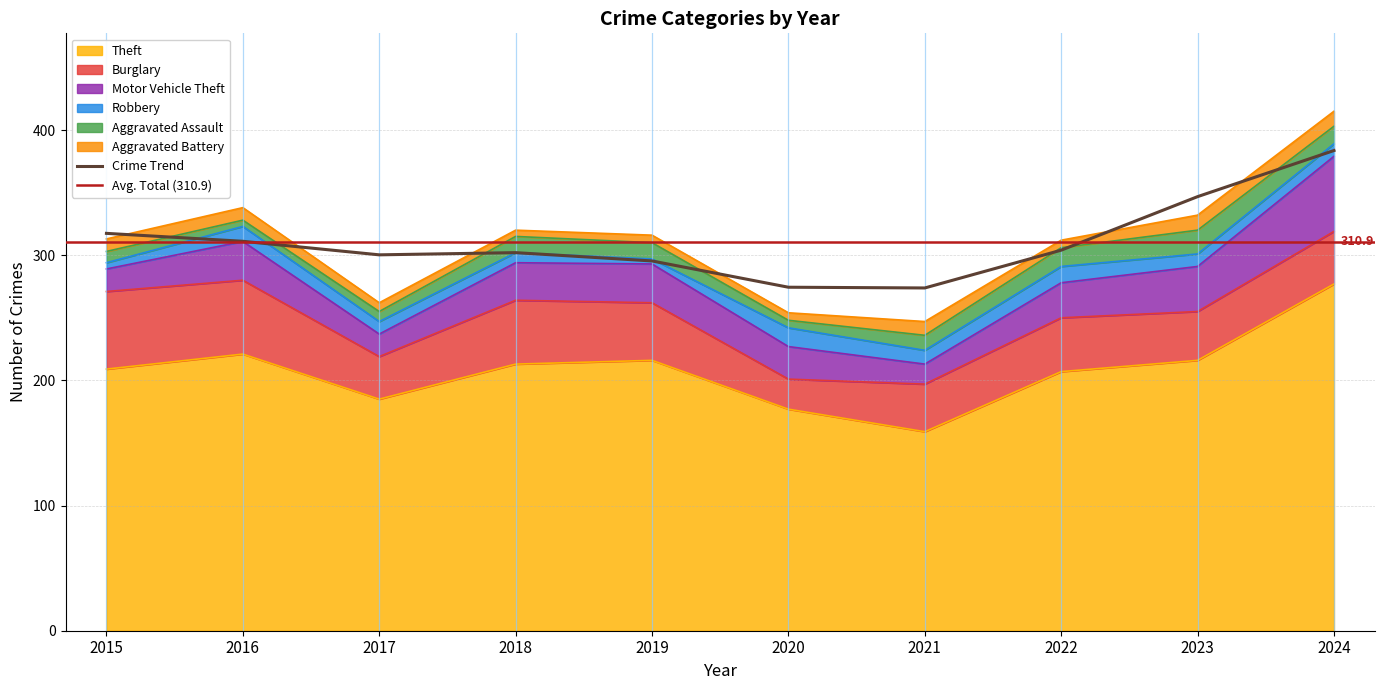

The value of Theft at 2020 is 177. True or false?

True